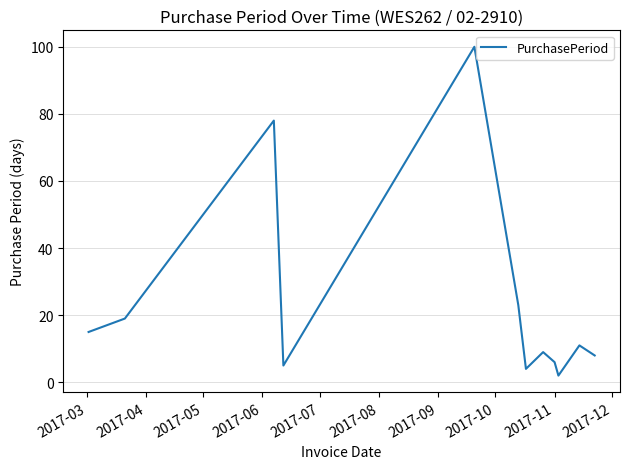

What is the difference between the maximum and minimum values?

98